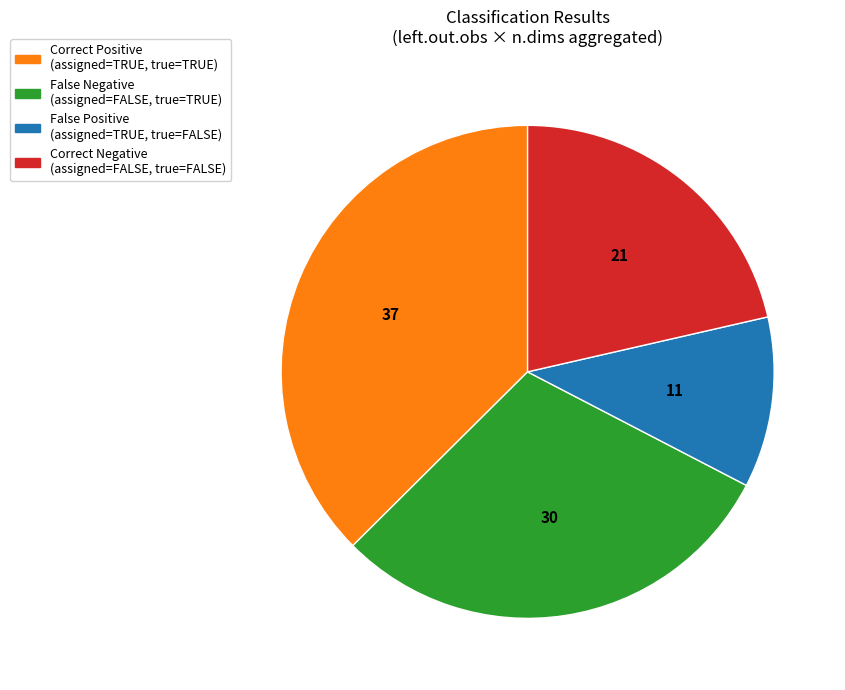

The Correct Negative (assigned=FALSE, true=FALSE) slice represents 21% of the pie. True or false?

True